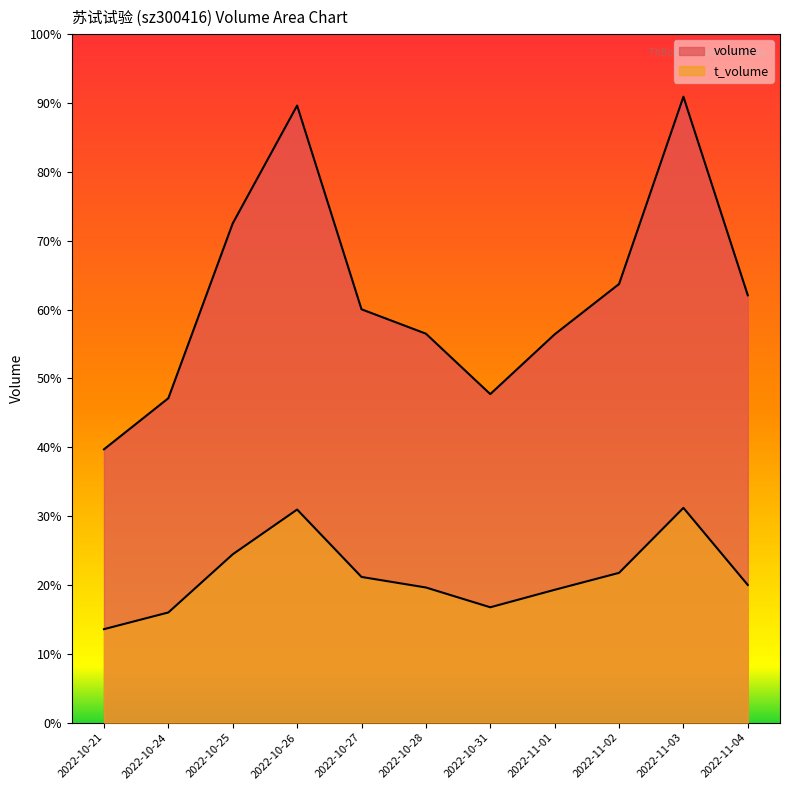

Reading right to left, extract all data points from this chart.

volume: 2022-11-04=65041	2022-11-03=95267	2022-11-02=66757	2022-11-01=59100	2022-10-31=50002	2022-10-28=59202	2022-10-27=62911	2022-10-26=93922	2022-10-25=75988	2022-10-24=49379	2022-10-21=41600
t_volume: 2022-11-04=20950	2022-11-03=32686	2022-11-02=22796	2022-11-01=20218	2022-10-31=17558	2022-10-28=20569	2022-10-27=22174	2022-10-26=32432	2022-10-25=25621	2022-10-24=16768	2022-10-21=14227